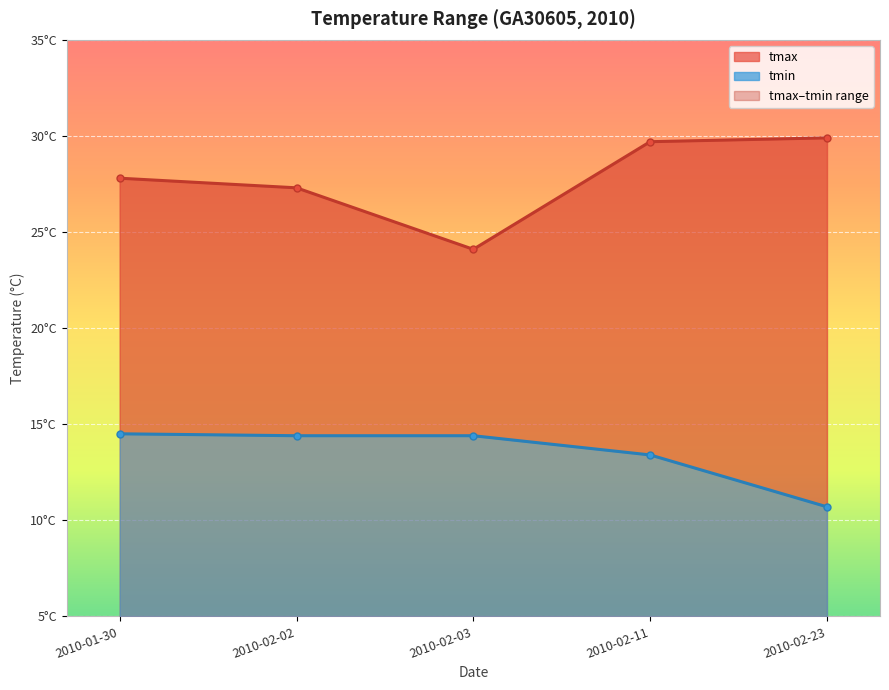

At 2010-02-02, list the series in order from smallest to largest.

tmin, tmax